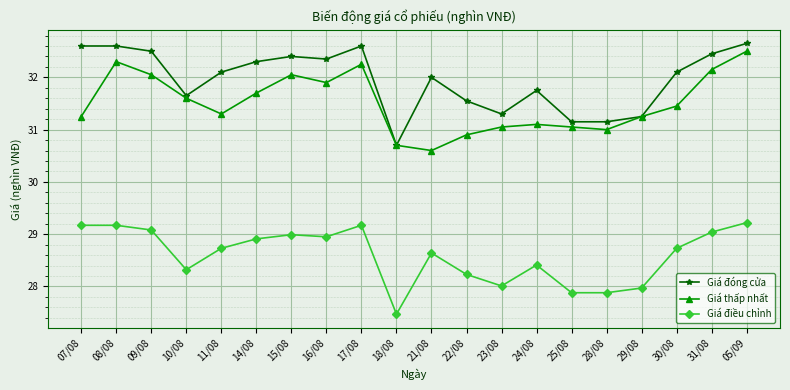

What is the difference between the second highest and minimum values in the Giá điều chỉnh series?

1.7